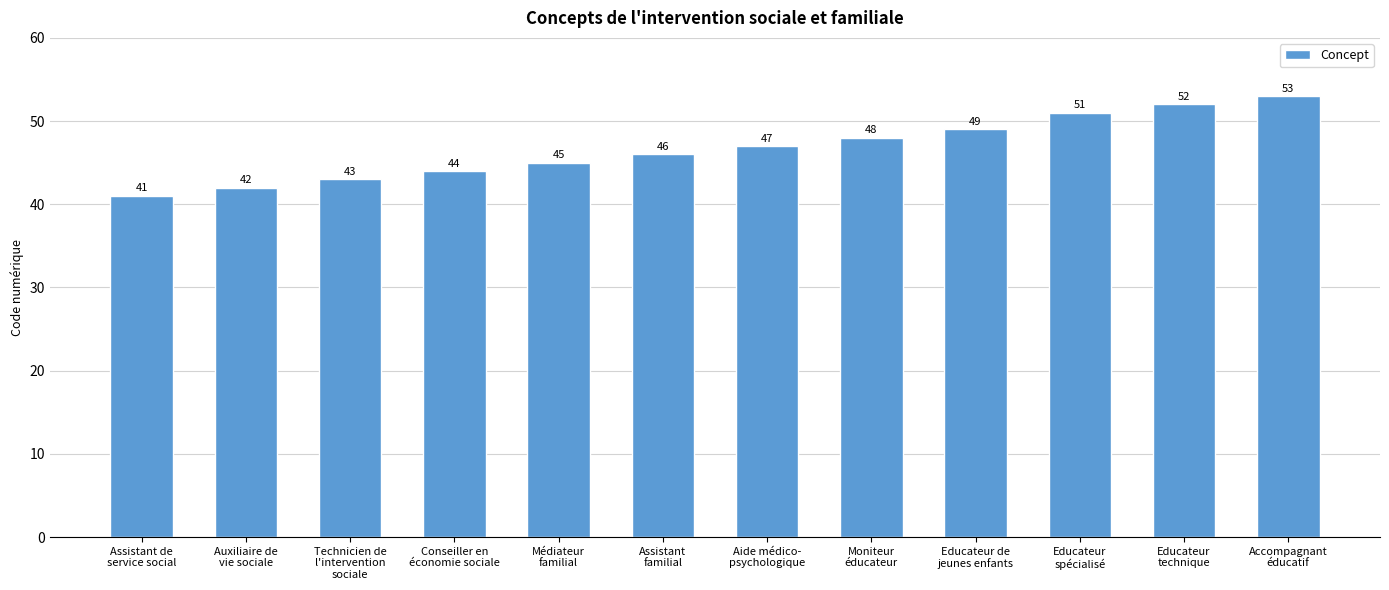

How many bars are there in total?

12